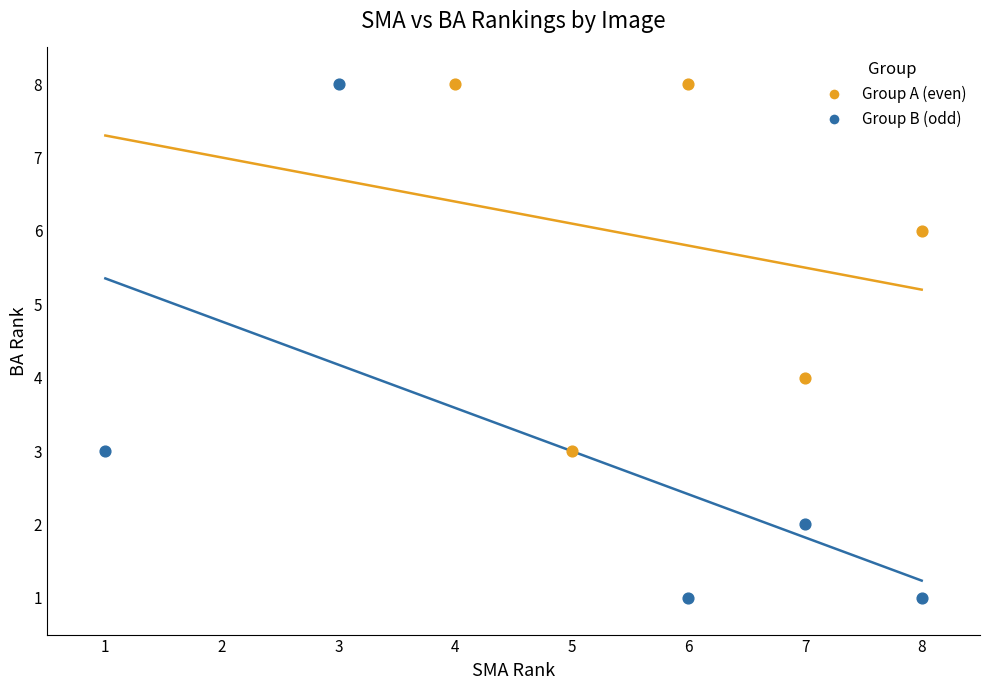

What are all the series names shown in the legend?

Group A (even), Group B (odd)